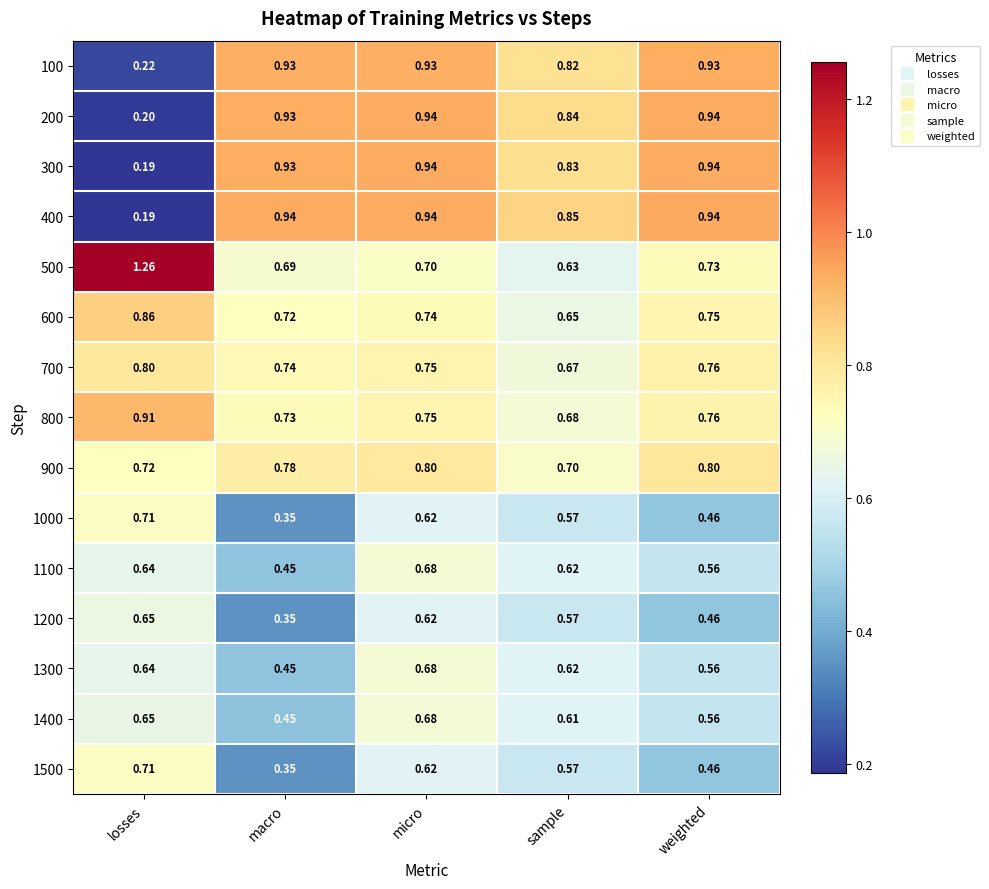

Where is 1000 nearest to the value 0?

macro